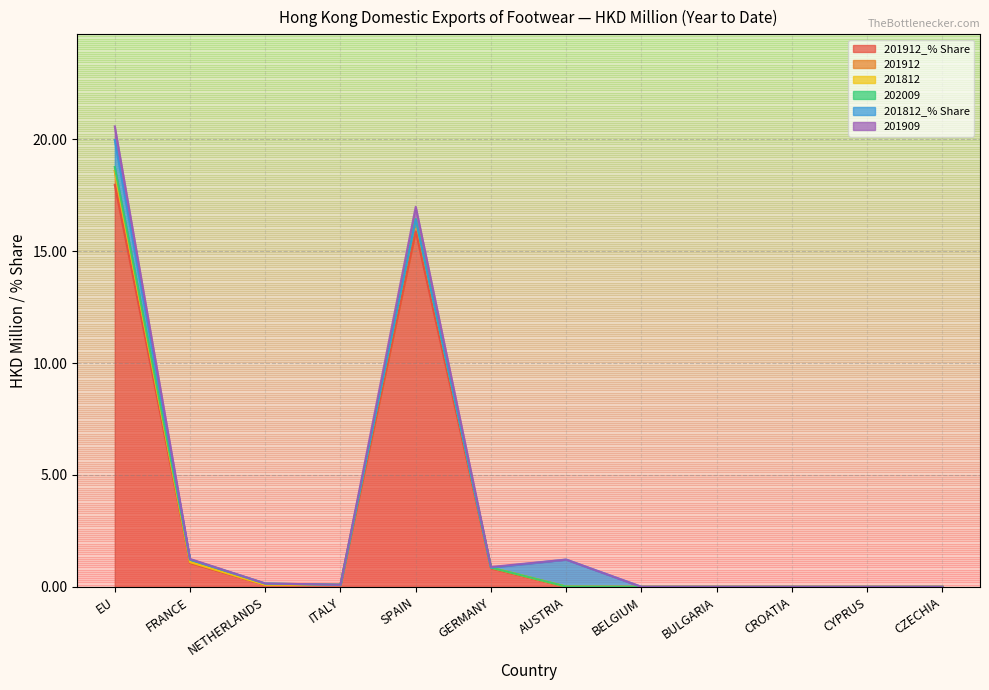

True or false: 201912_% Share and 201909 cross at least once.

False